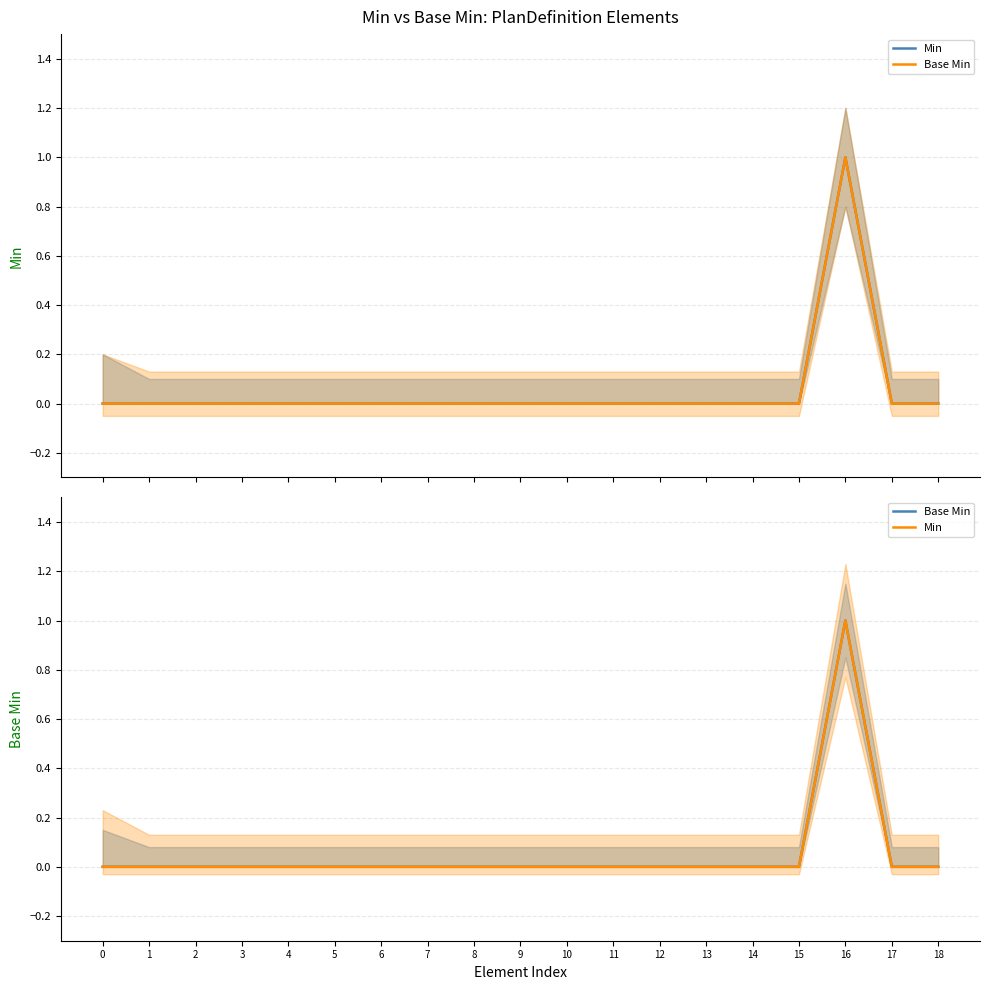

Is this an area chart (filled region under the line)?

No